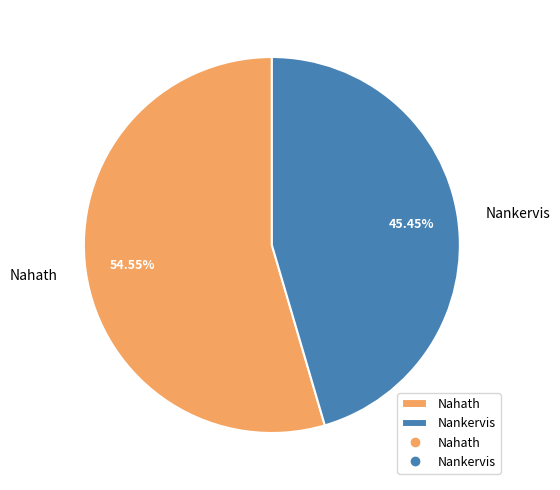

Count the number of slices in the pie.

2